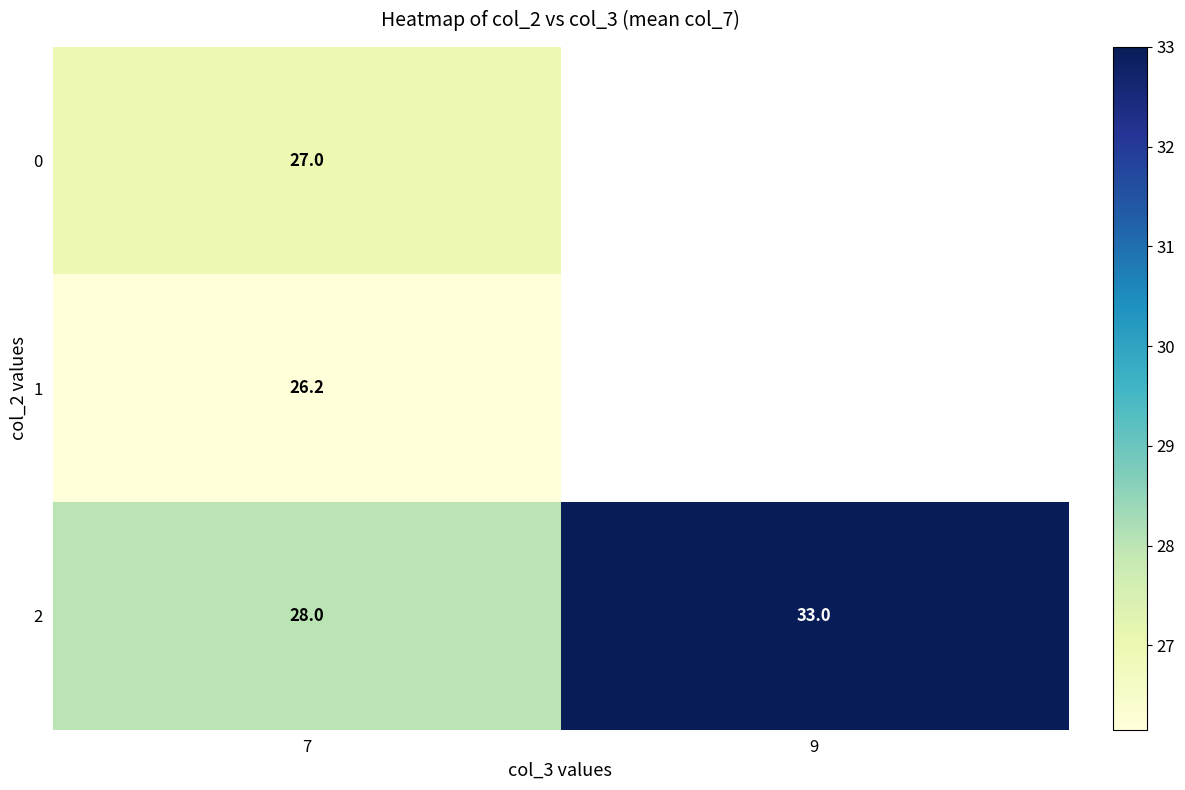

What is the difference between the highest and lowest values at 7?

1.8